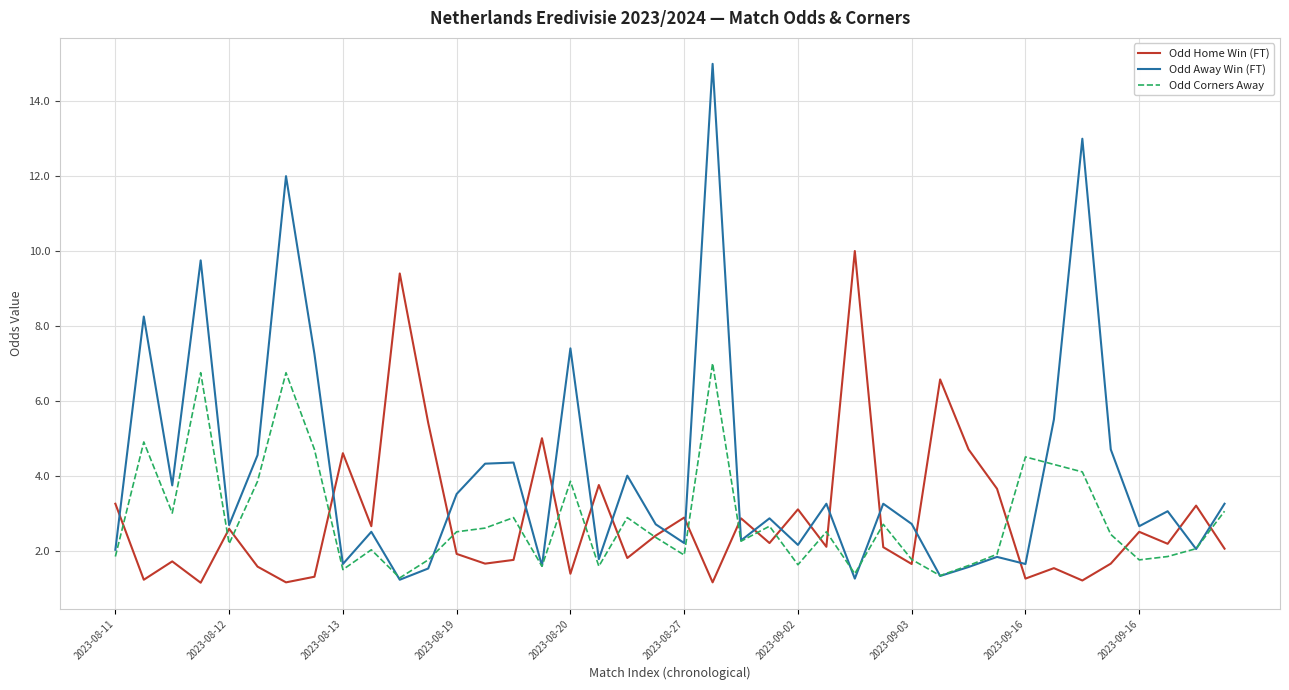

Rank the series by their maximum value, from lowest to highest.

Odd Corners Away, Odd Home Win (FT), Odd Away Win (FT)